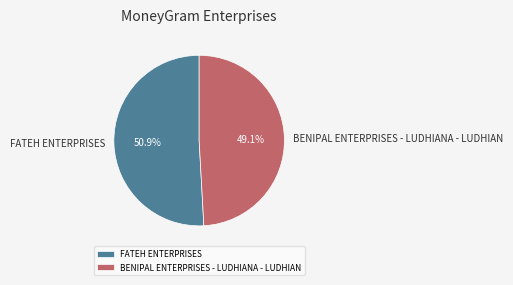

To the nearest percent, what is the average slice percentage?

50%